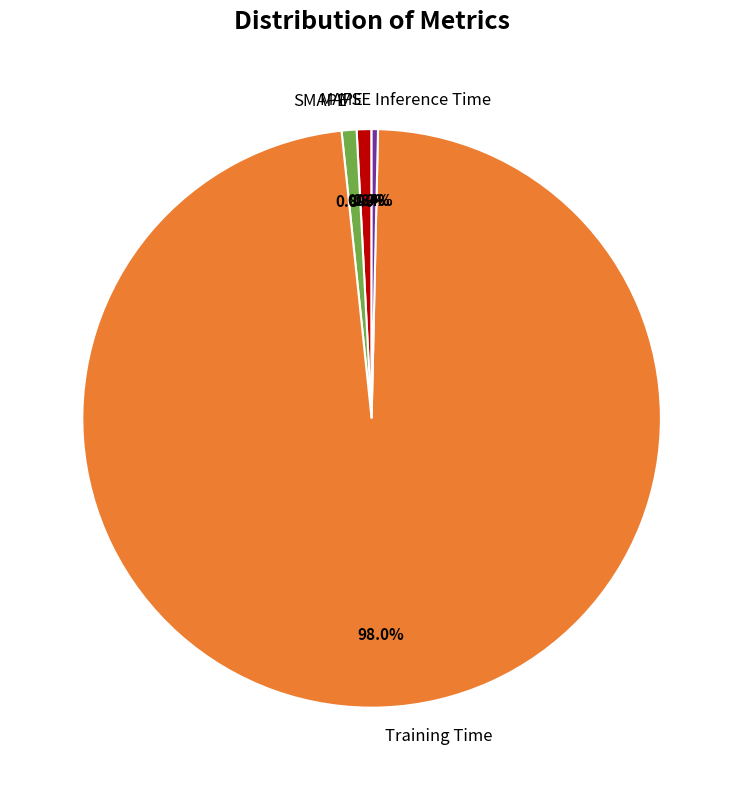

Which category has the biggest portion of the pie?

Training Time